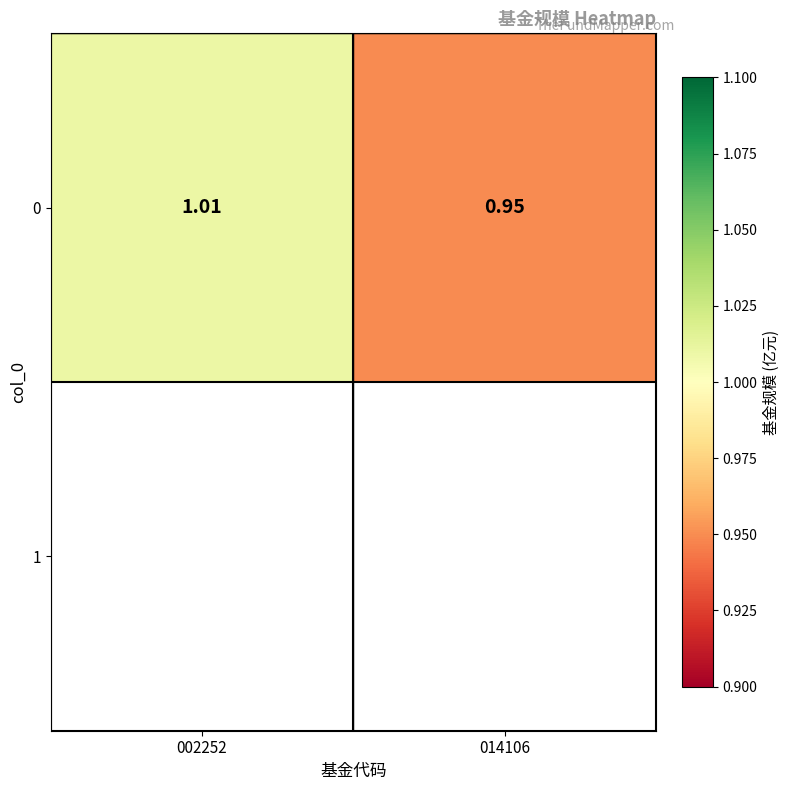

How many values are between 0 and 1?

1